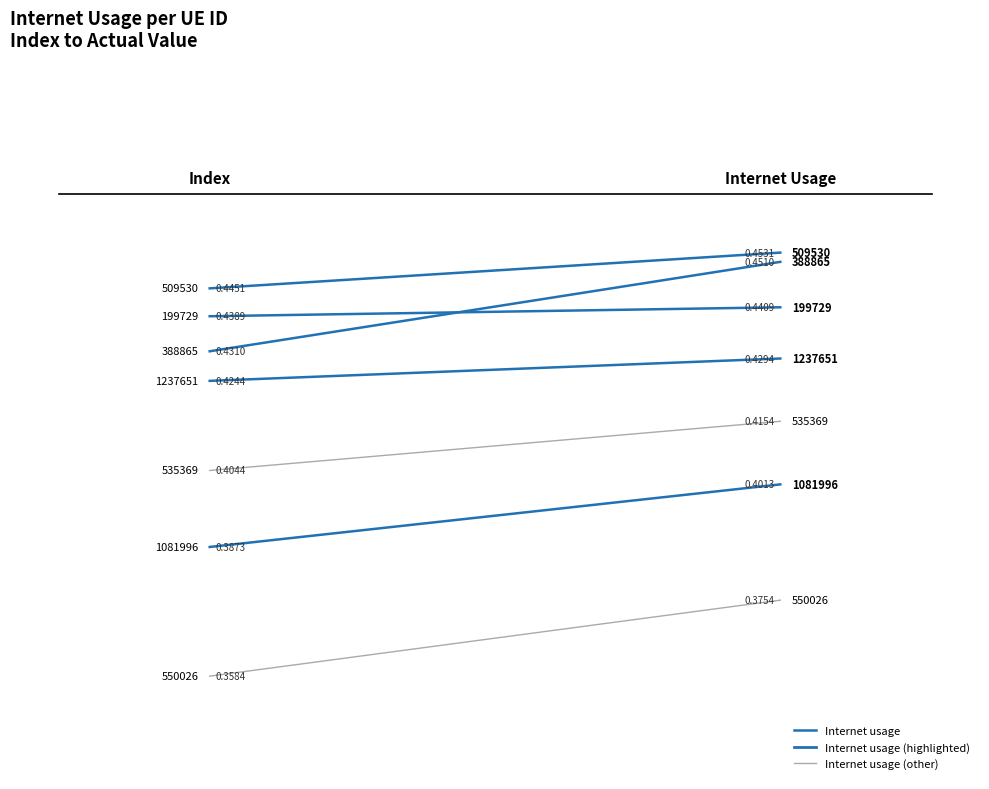

What is the minimum value shown in the chart?

0.4